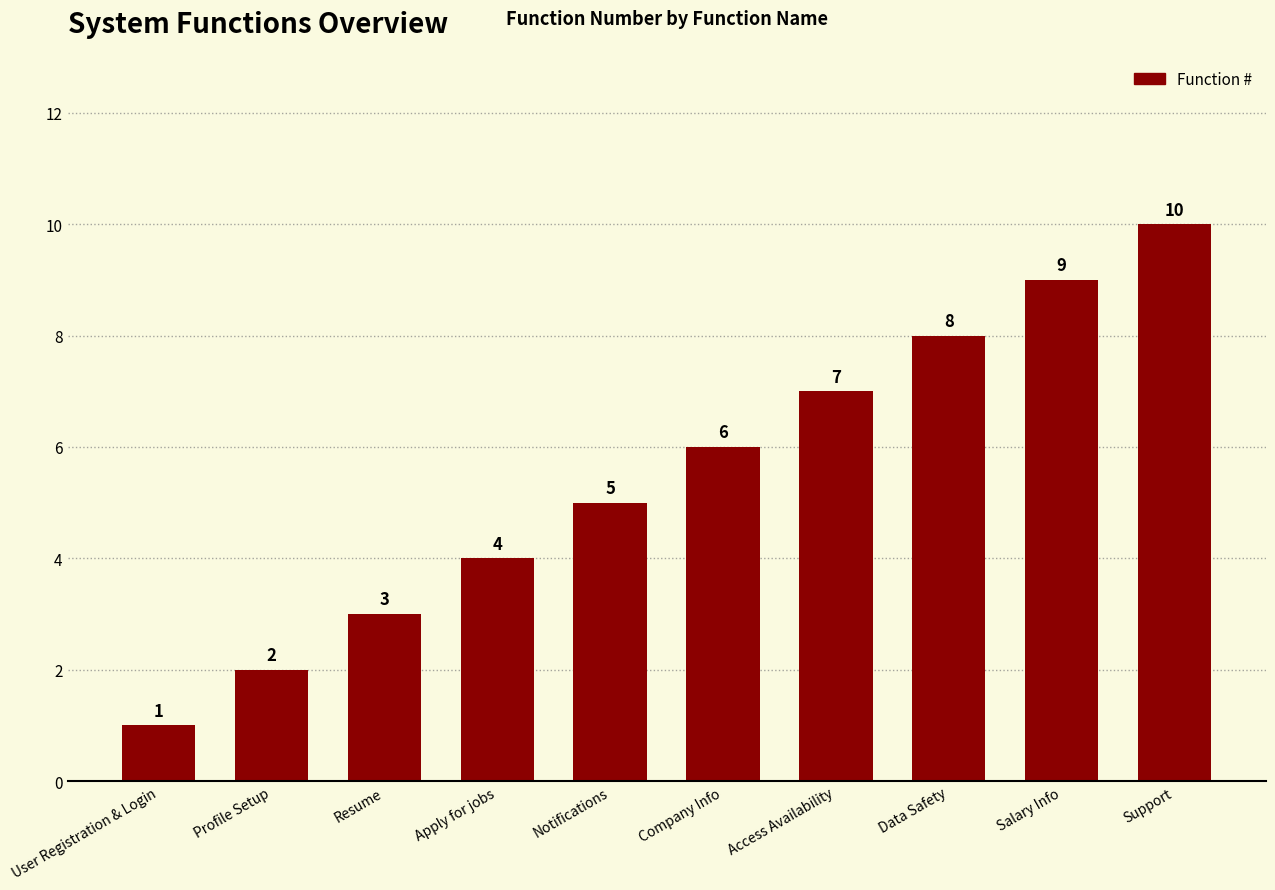

Between Notifications and Data Safety, which is larger?

Data Safety